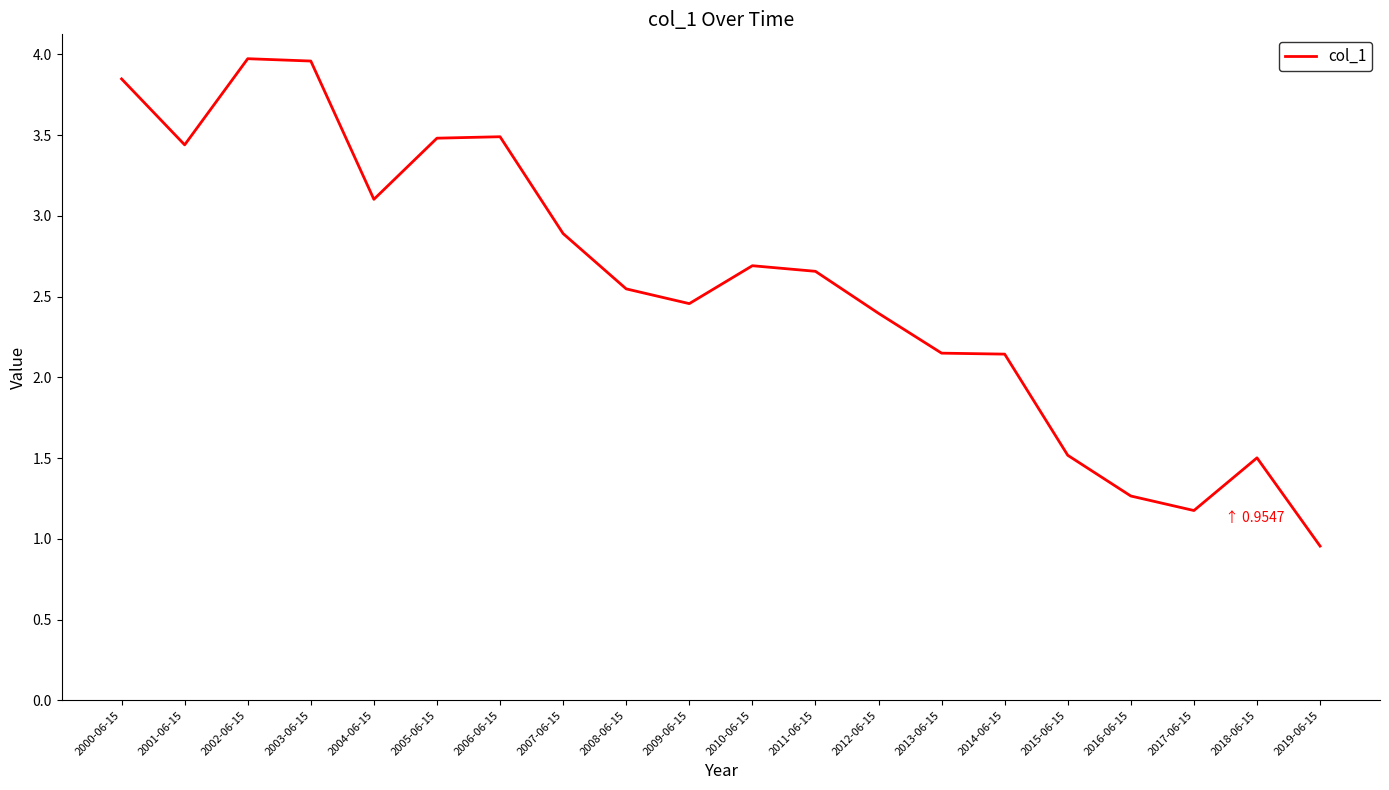

True or false: the data shows 7.1 at 2002-06-15.

False